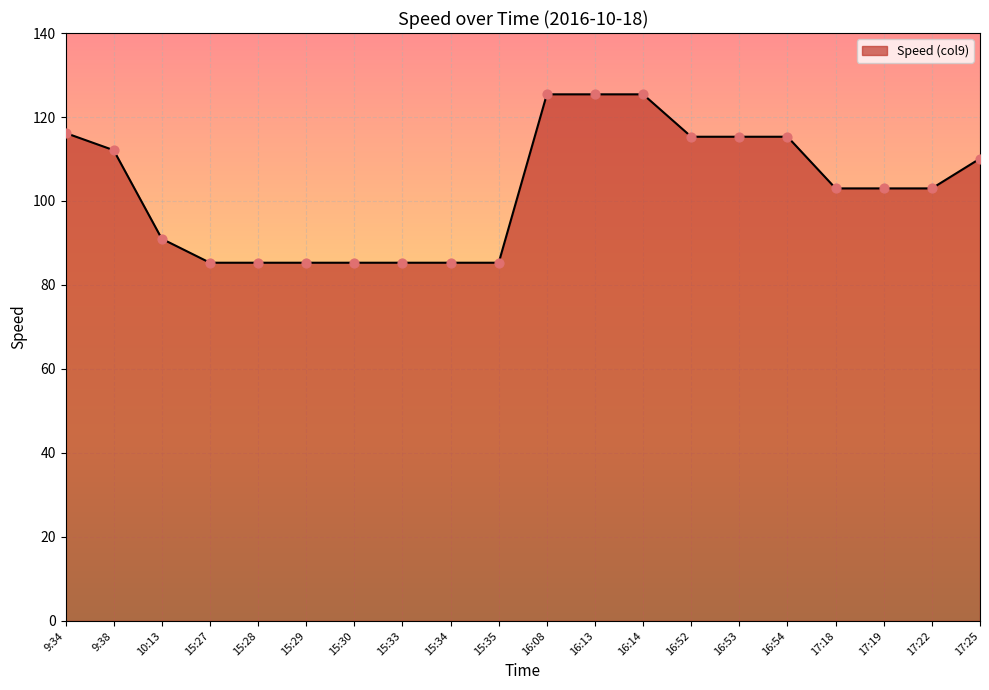

Which has a higher value, 16:13 or 15:30?

16:13